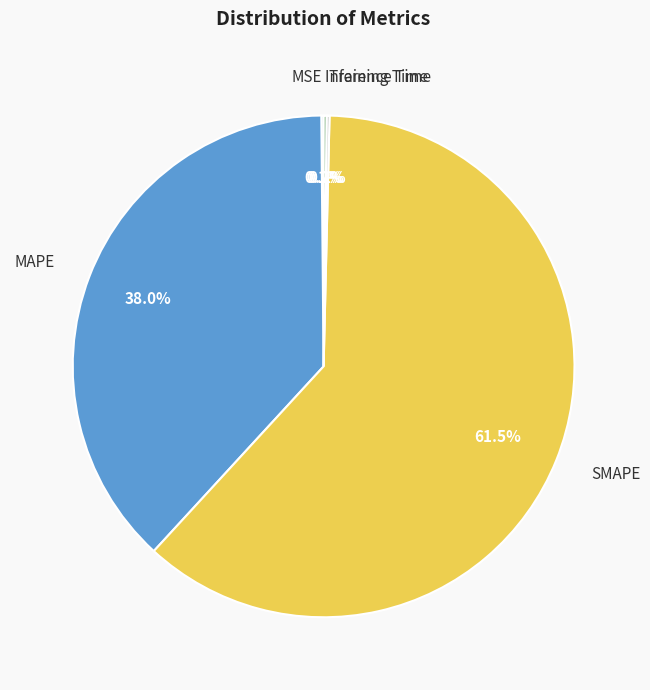

Is there a majority slice in this chart?

Yes